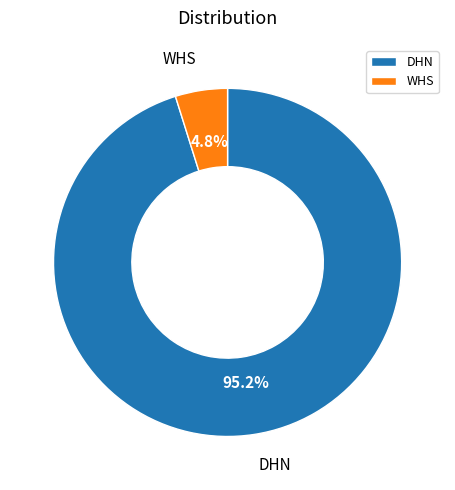

To the nearest percent, what is the difference between the largest and smallest slice percentages?

90%